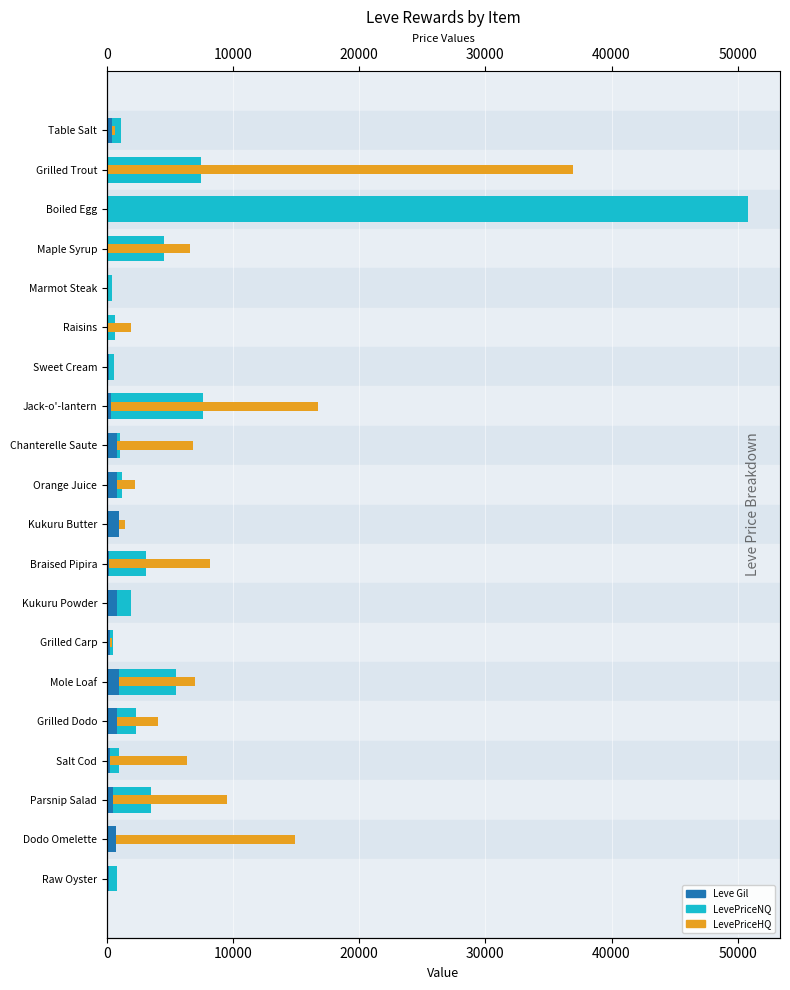

What is the value of the LevePriceNQ bar at the 2nd from the left?

7324.5